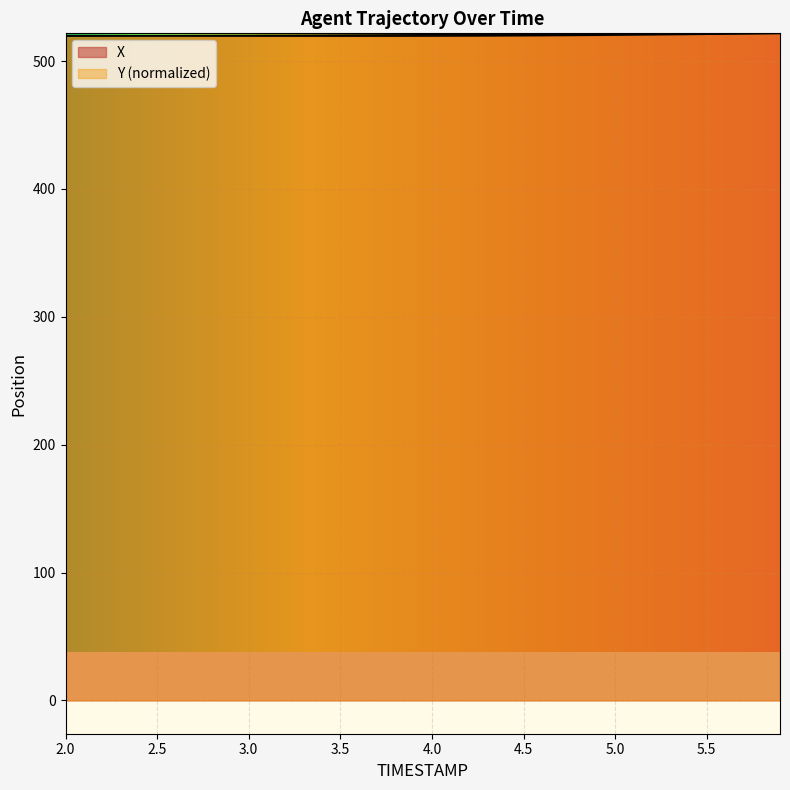

The Y series shows 521.4 at 5.4. True or false?

True